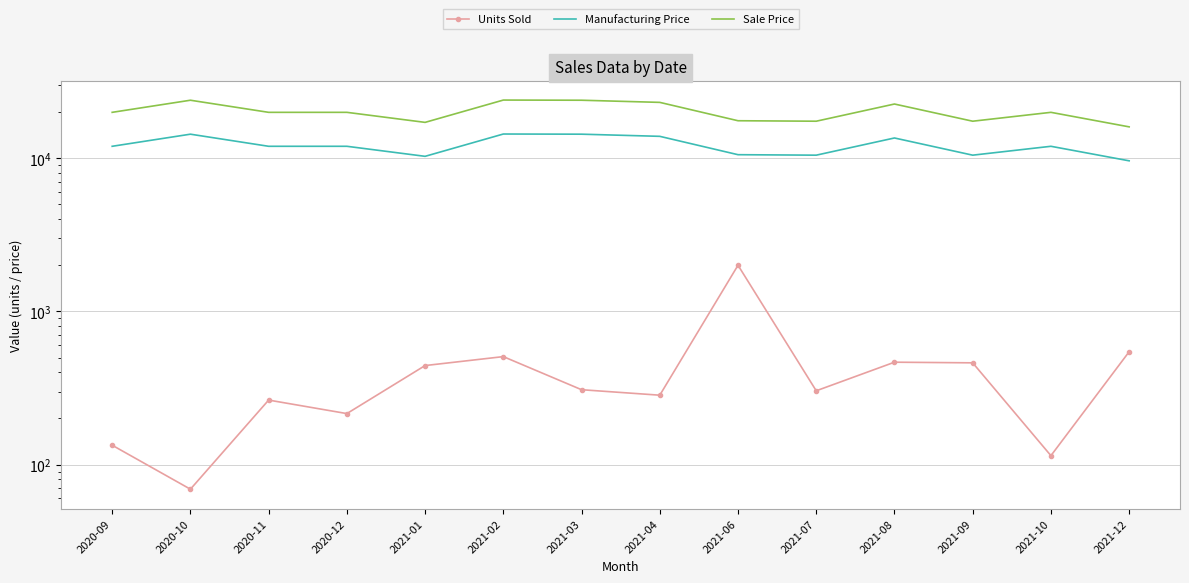

What is the total value across all series at 2021-03?

38699.4